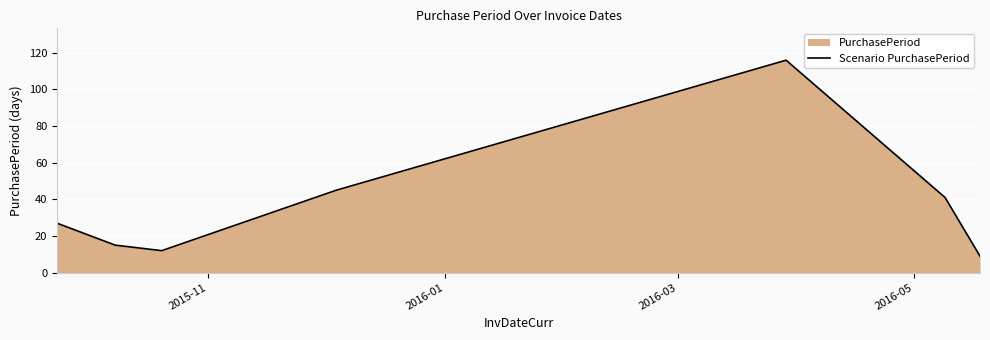

How many interior local peaks (higher than both neighbors) does the data have?

1